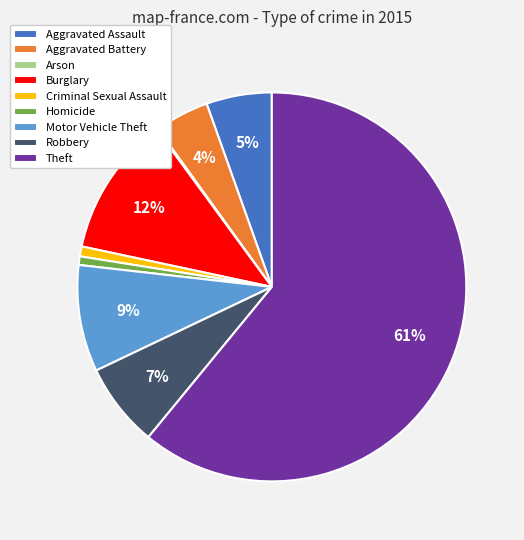

To the nearest percent, what is the combined percentage of Robbery and Theft?

68%